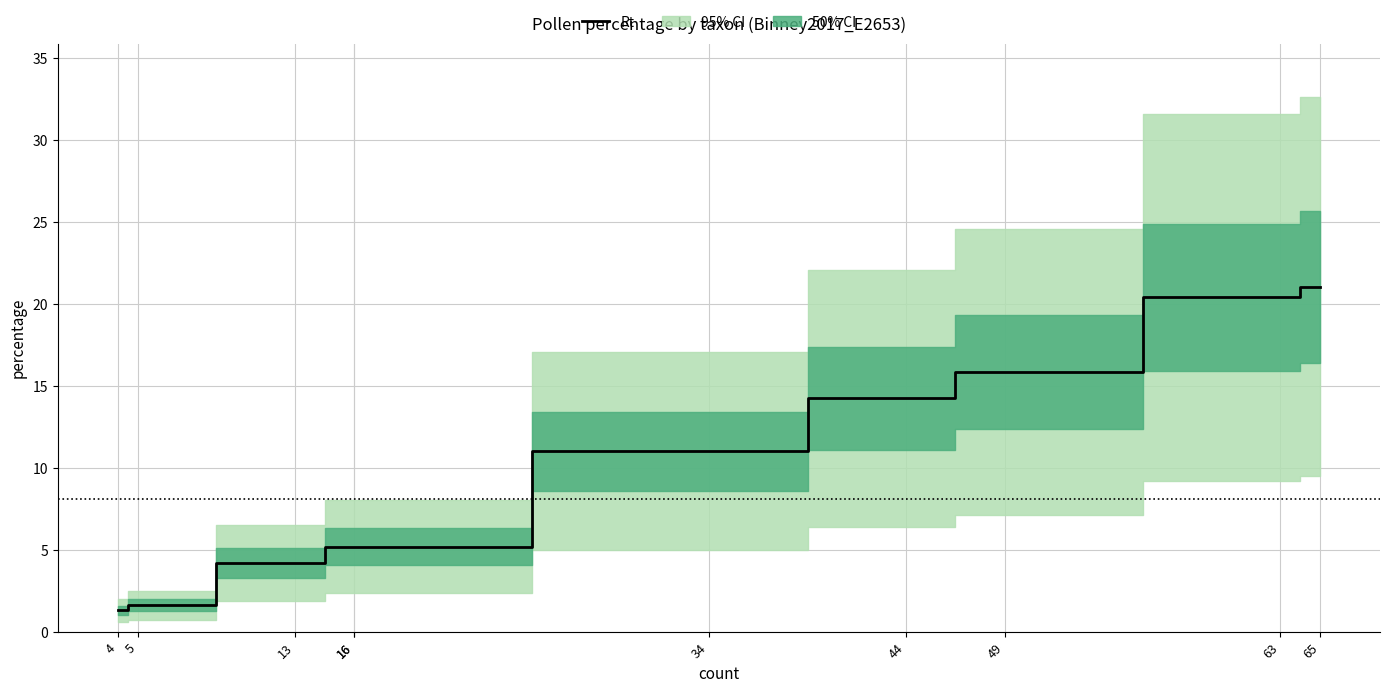

True or false: there are more than 1 points higher than both neighbors.

False